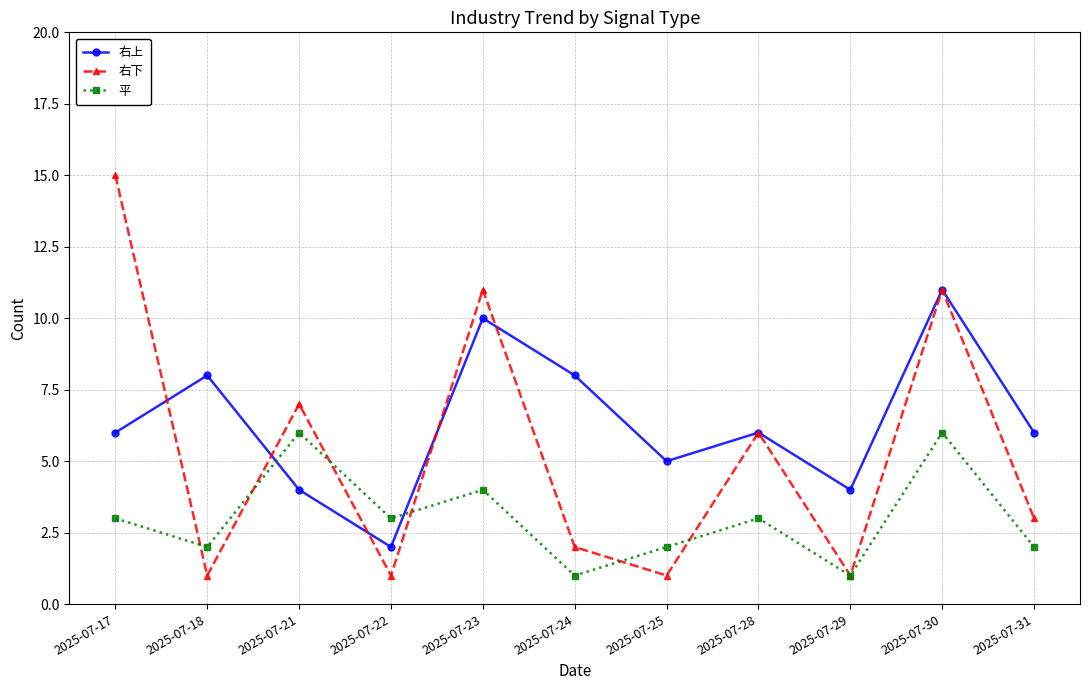

True or false: 平 has a value of 4 at 2025-07-23.

True